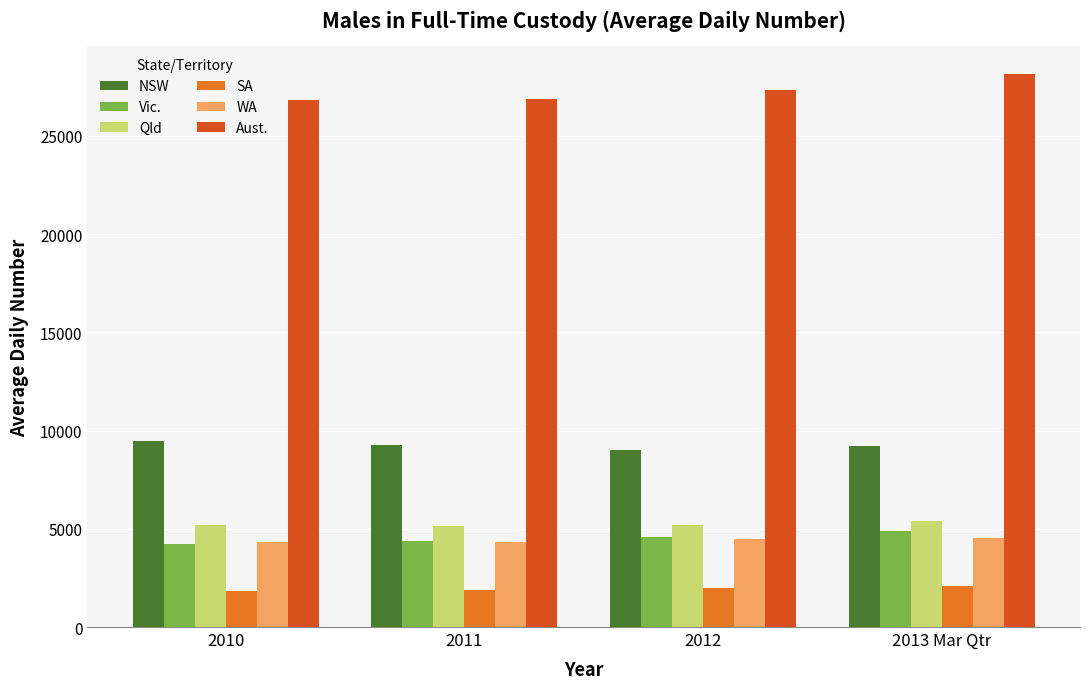

Is the value of NSW at 2011 greater than the value of Vic. at 2011?

Yes